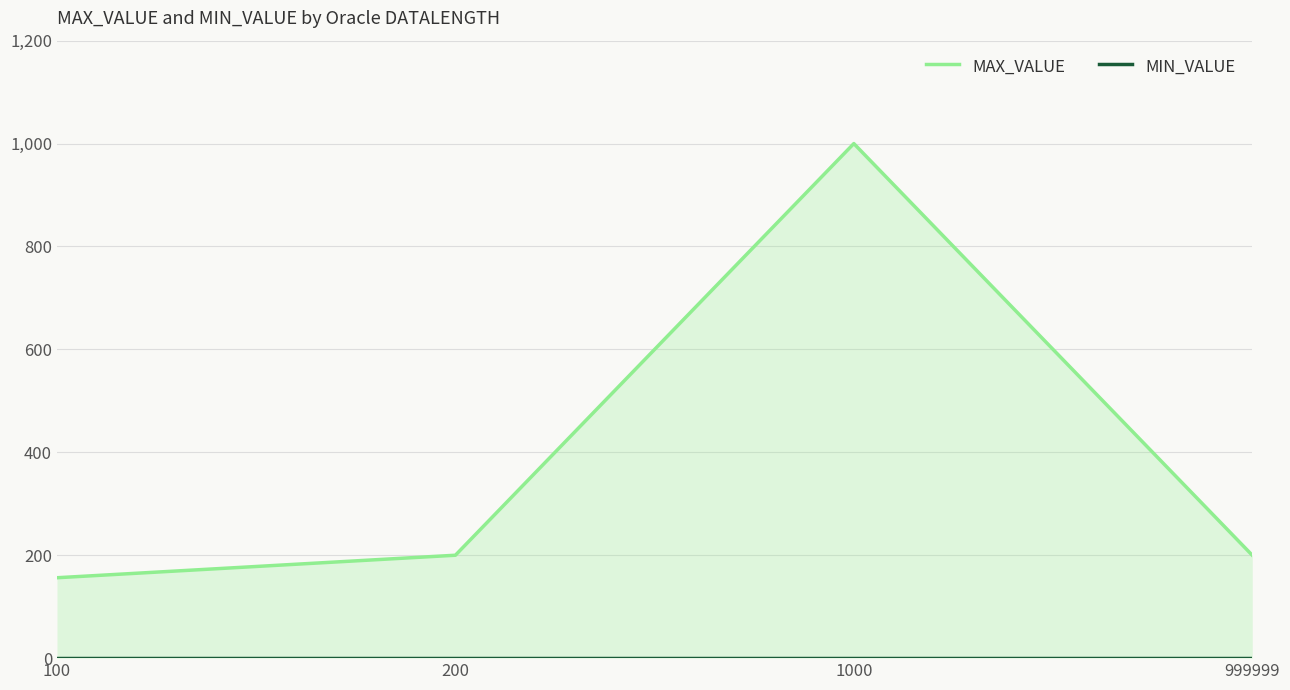

At which category is the sum across all series the highest?

1000